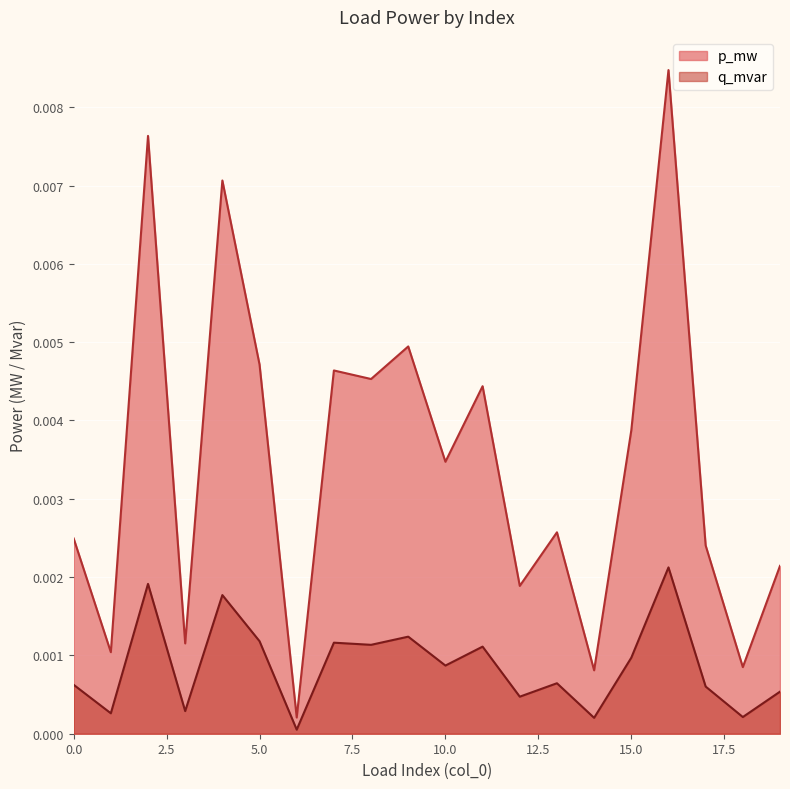

At how many categories does at least one series exceed 0?

20